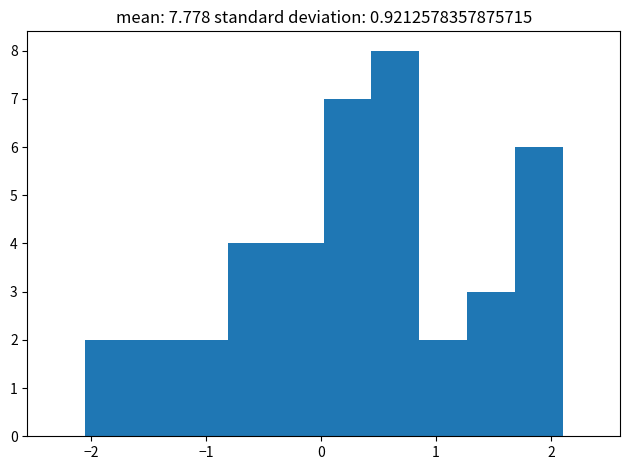

Reading left to right, list every bar in this chart as the range it spans on the x-axis followed by its height. Neither the bar edges nor the heights are printed on the chart, so give them approximately, as read against the axes.

-2.1 to -1.6: 2
-1.6 to -1.2: 2
-1.2 to -0.8: 2
-0.8 to -0.4: 4
-0.4 to 0.0: 4
0.0 to 0.4: 7
0.4 to 0.9: 8
0.9 to 1.3: 2
1.3 to 1.7: 3
1.7 to 2.1: 6